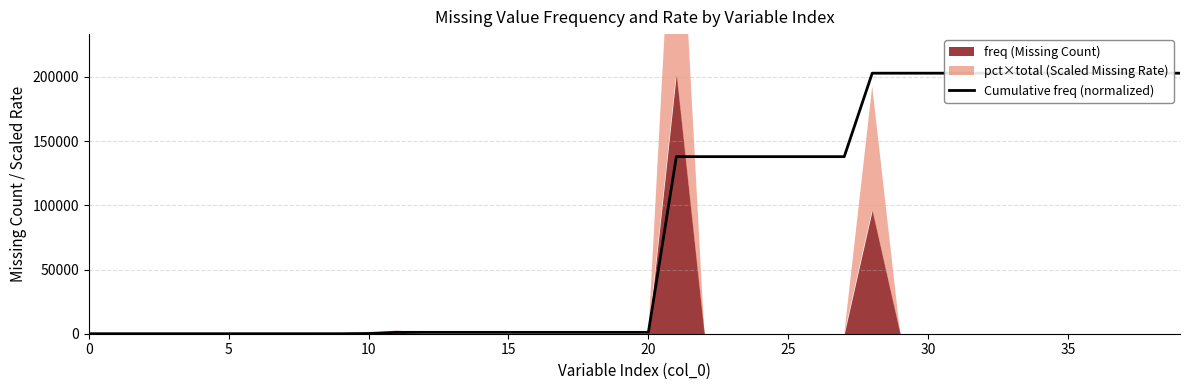

How many lines are shown in the chart?

1